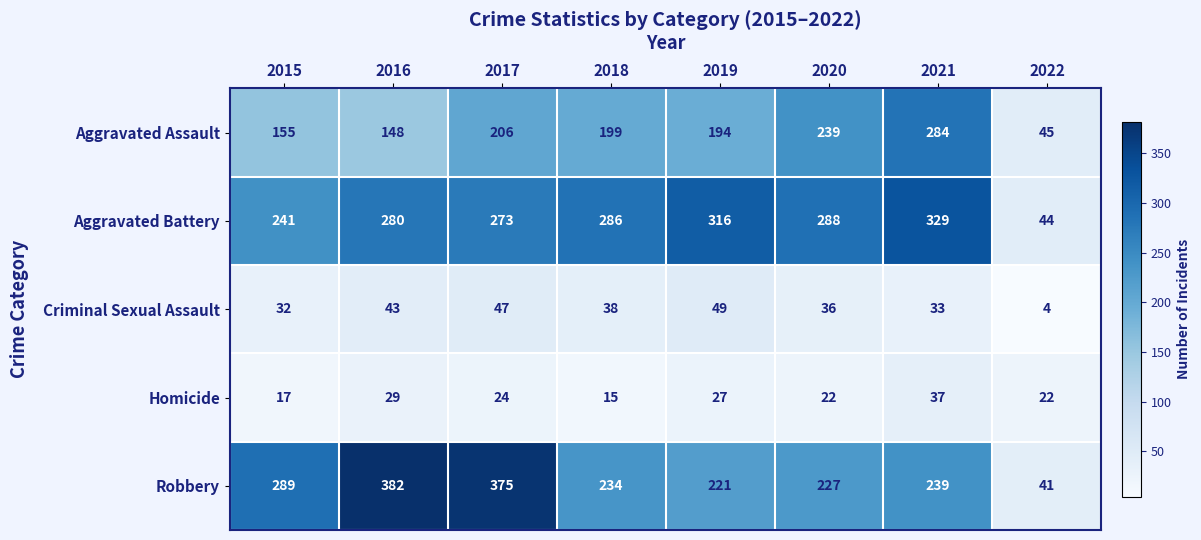

Which series has the widest spread of values?

Robbery